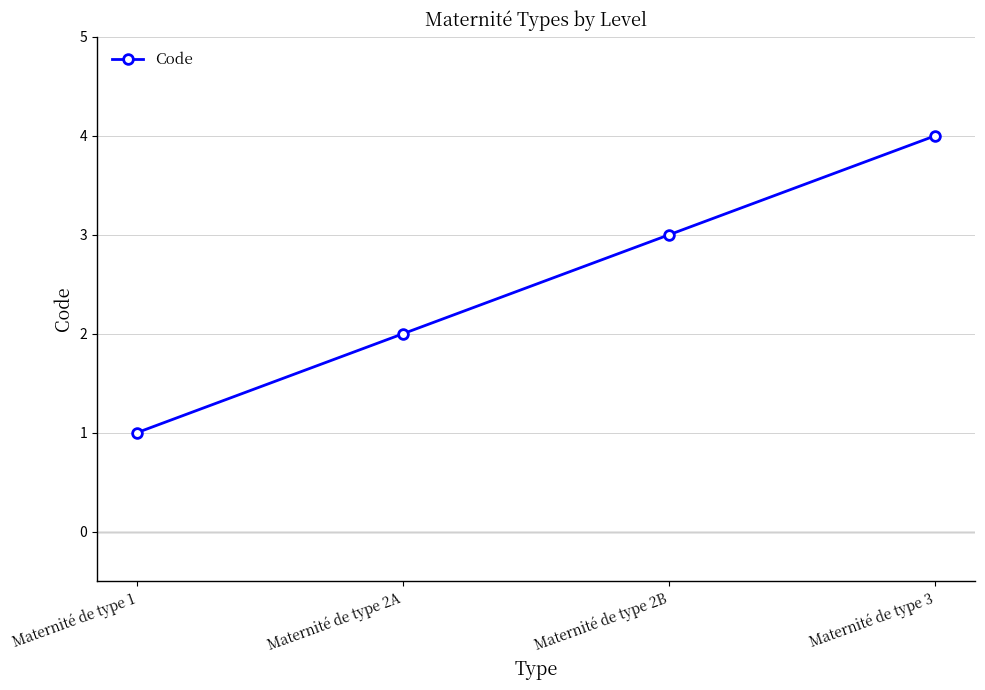

What is the change in value from Maternité de type 1 to Maternité de type 2B?

+2